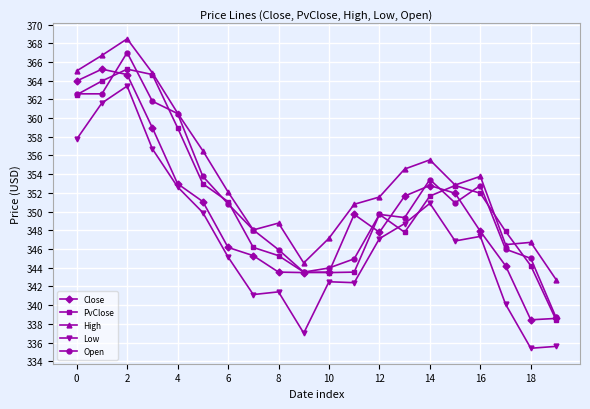

True or false: Low and High intersect in this chart.

False